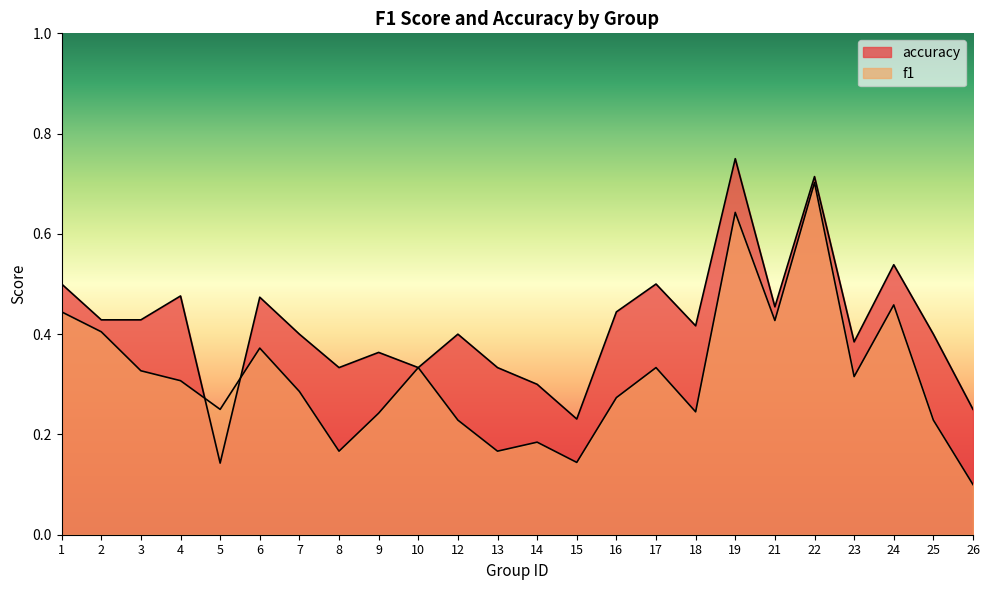

What is the approximate value of f1 at 19?

0.6